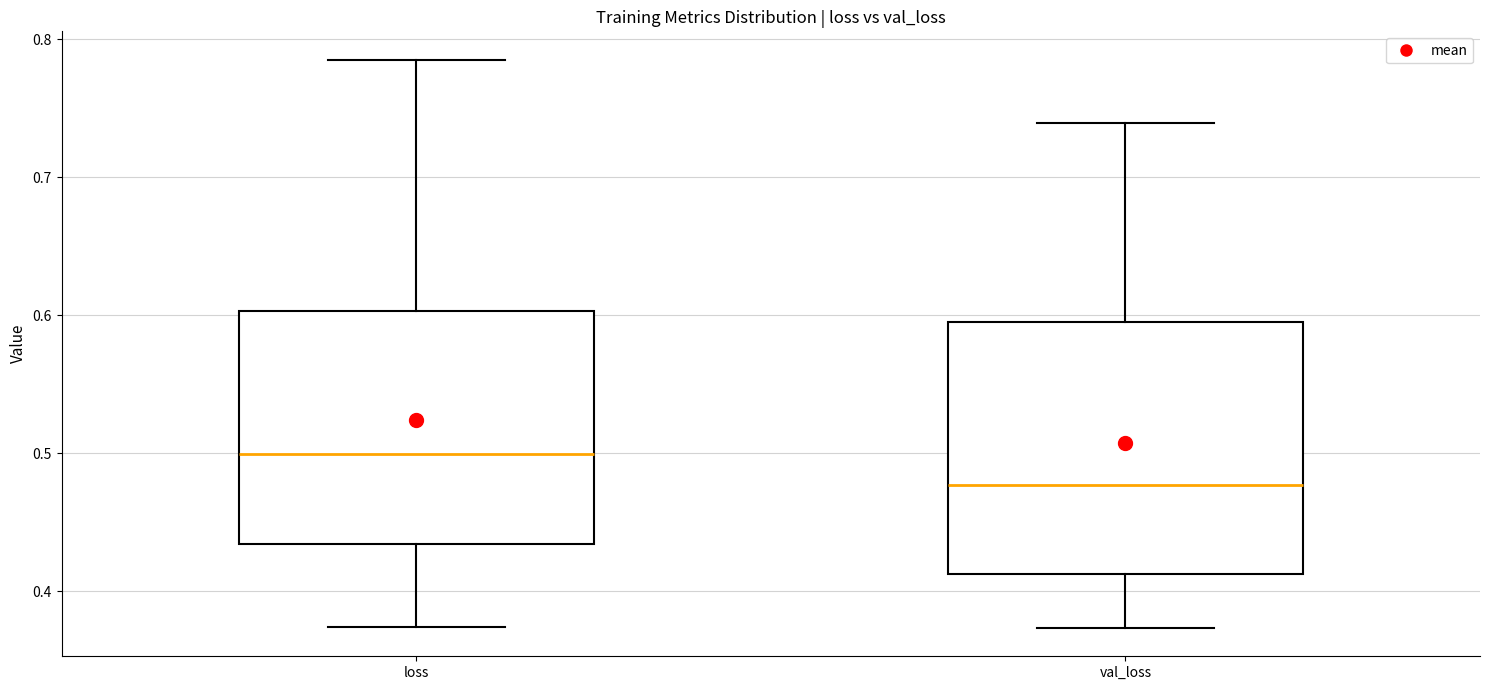

Which box has the lowest median line?

val_loss